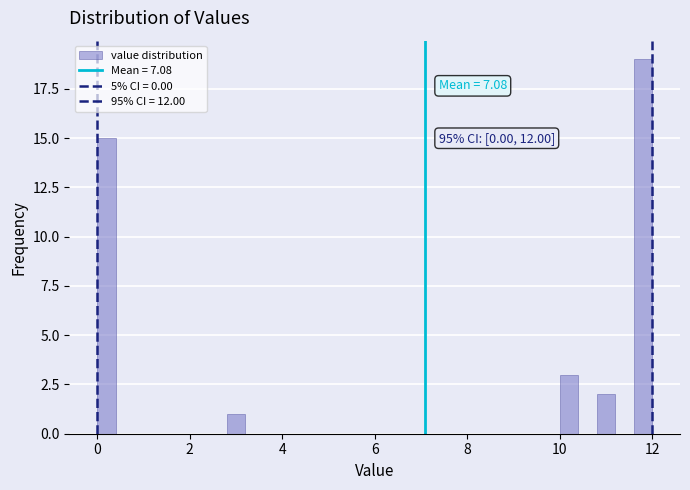

Around what value on the x-axis is the tallest bar? Give the approximate position of its centre, as read against the axis.

11.8